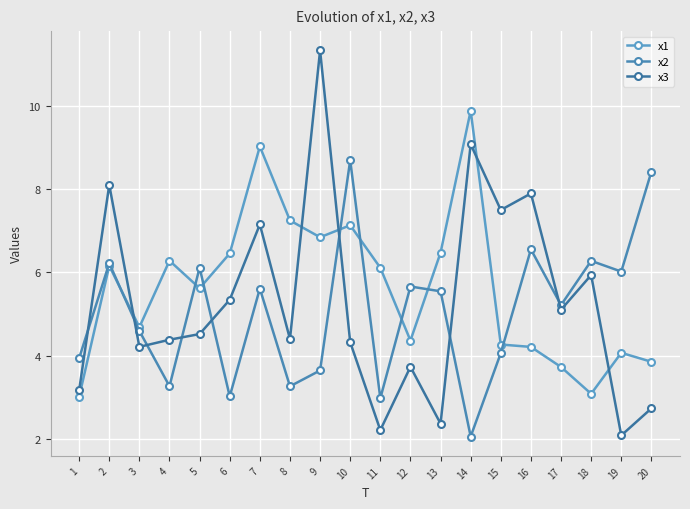

Is this an area chart (filled region under the line)?

No